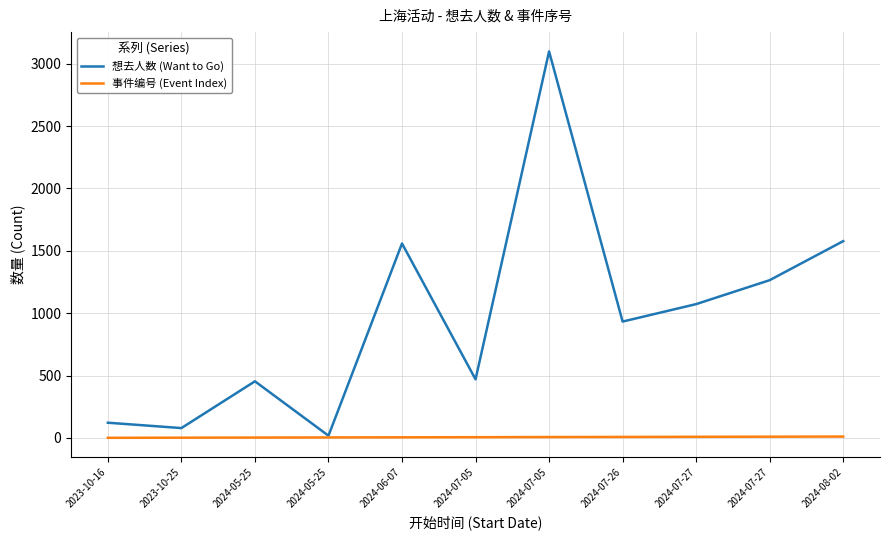

What is the label of the 10th point from the left?

2024-07-27